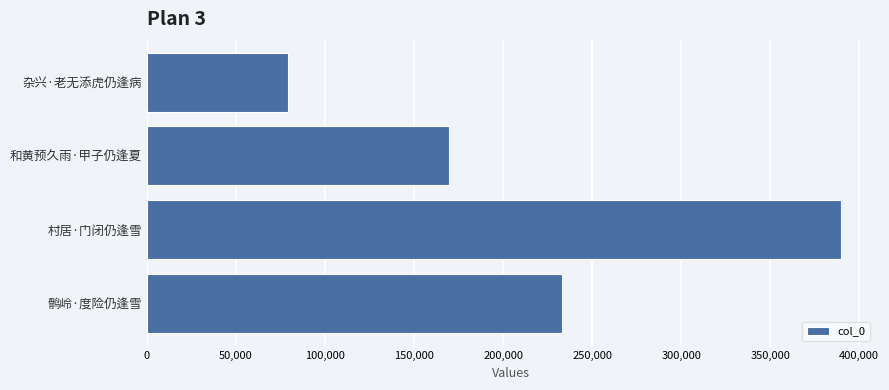

Does the chart contain any negative values?

No